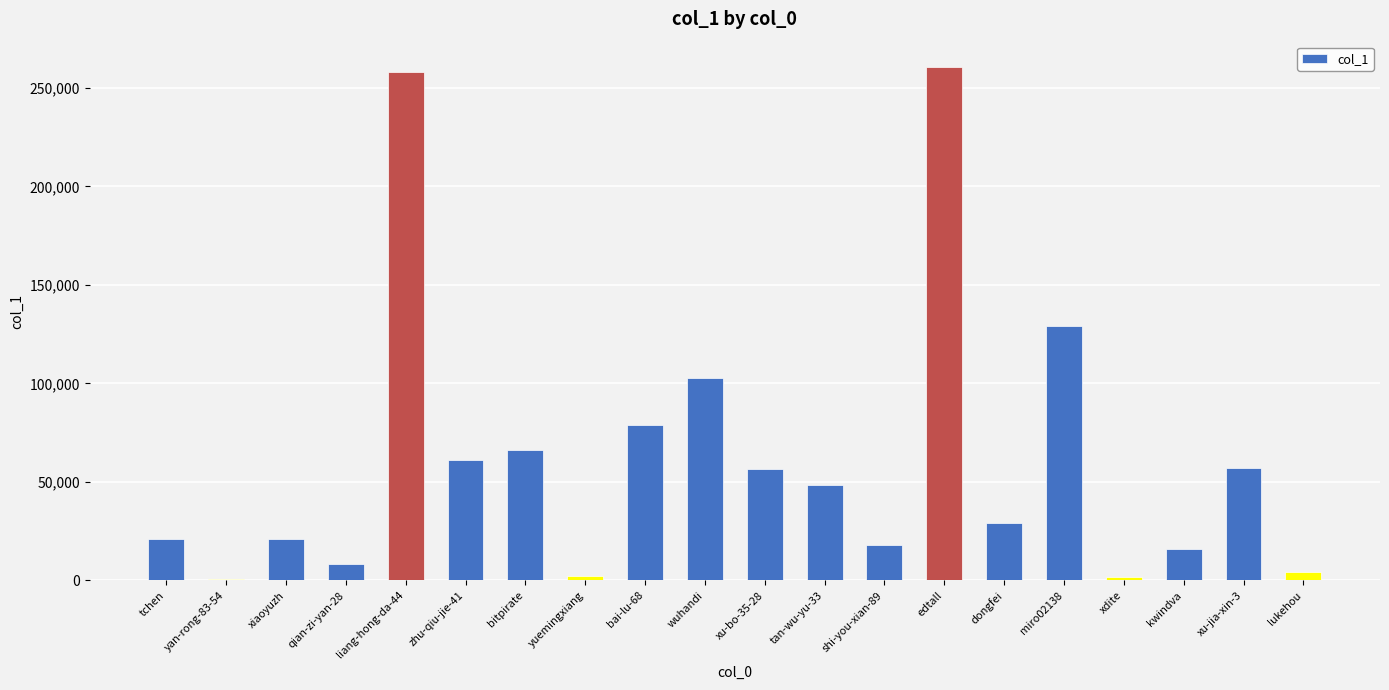

Are the bars horizontal?

No